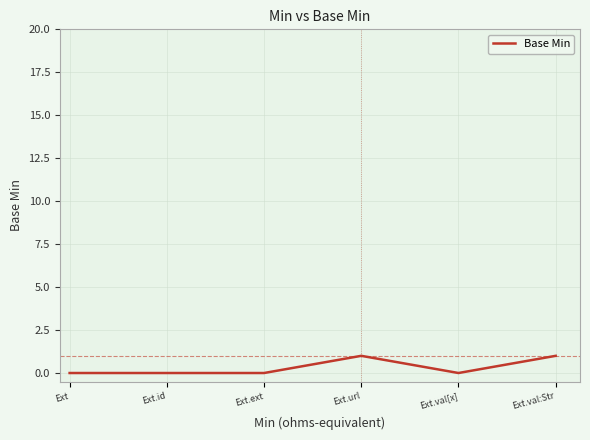

Reading right to left, extract all data points from this chart.

1	0	1	0	0	0